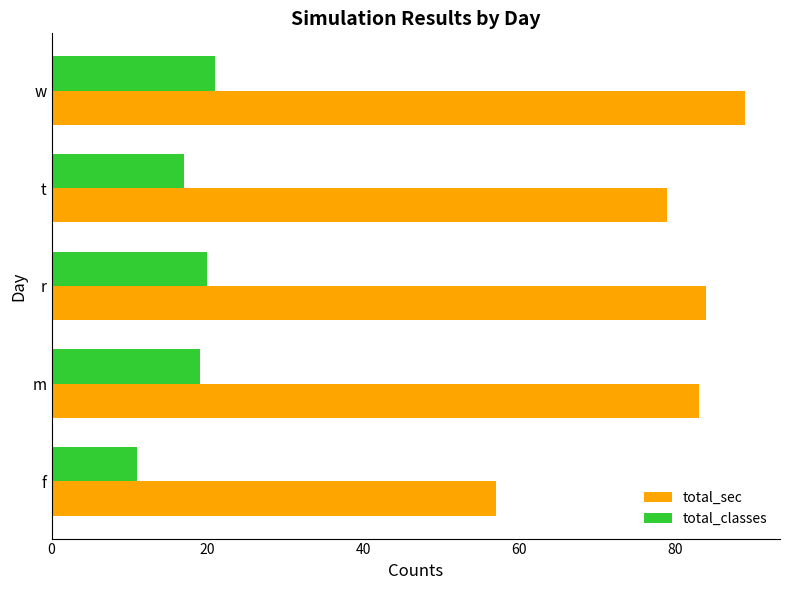

What is the sum of all total_classes values?

88